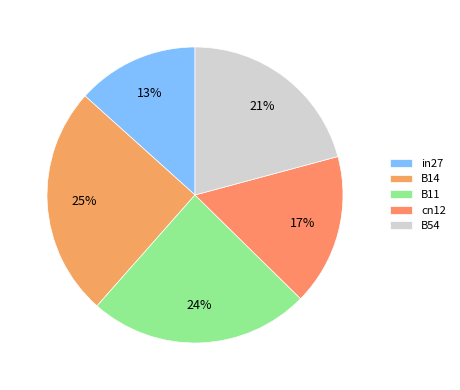

What is the smallest slice in the pie chart?

in27